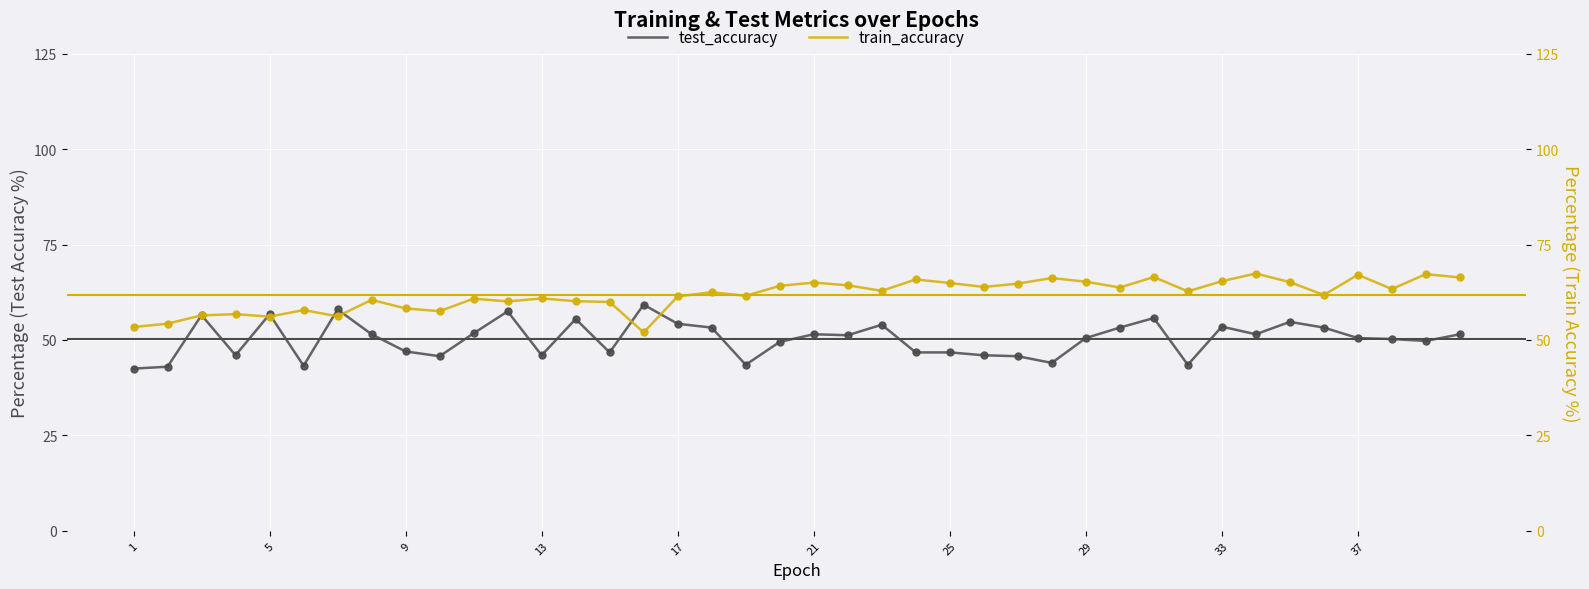

At how many categories does at least one series exceed 45?

40